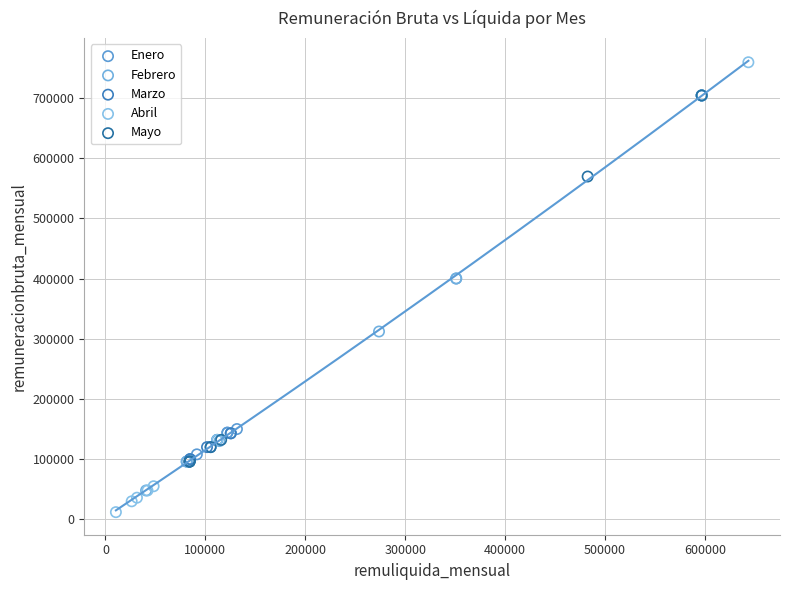

Which series contains the lowest Y value?

Abril